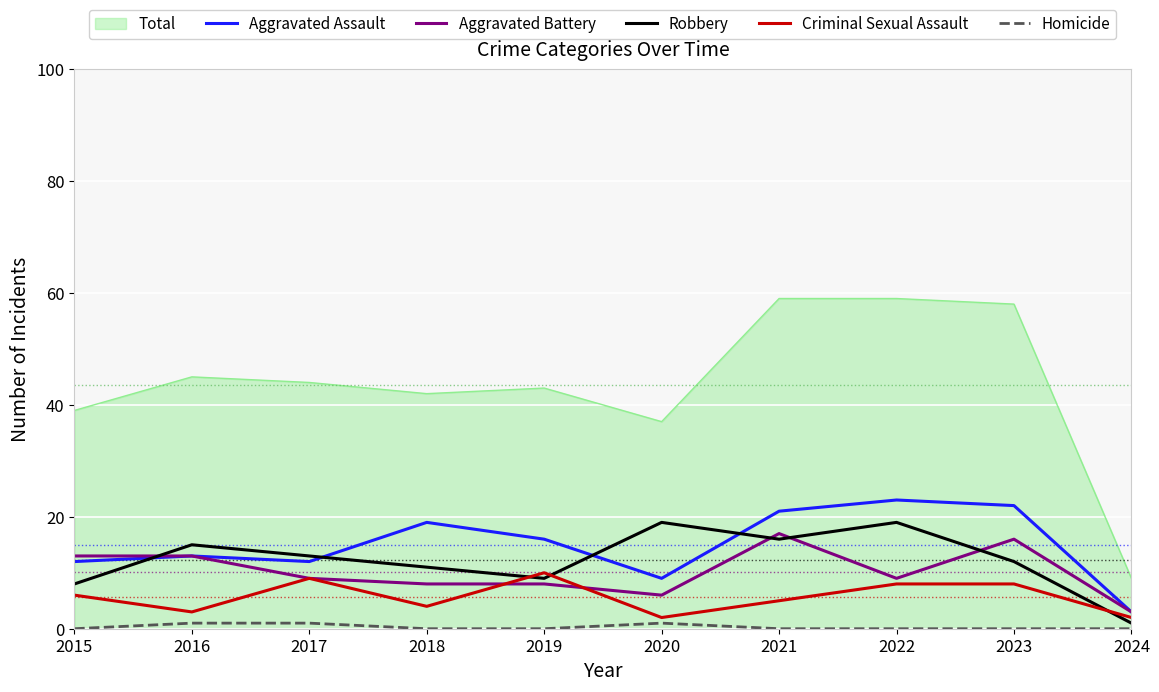

True or false: Aggravated Battery and Homicide intersect in this chart.

False